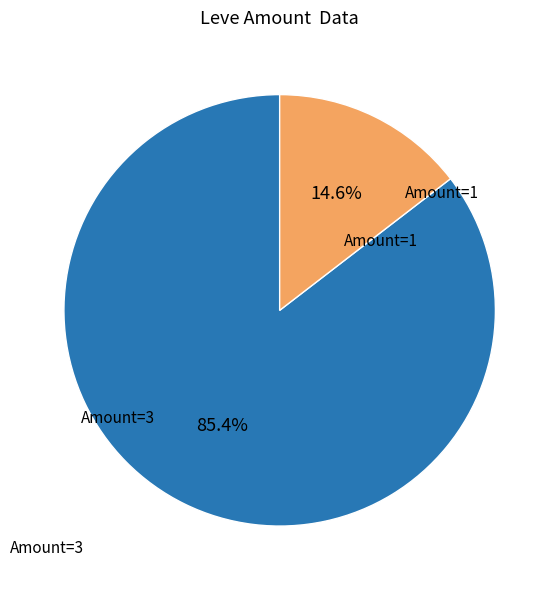

Is there a majority slice in this chart?

Yes